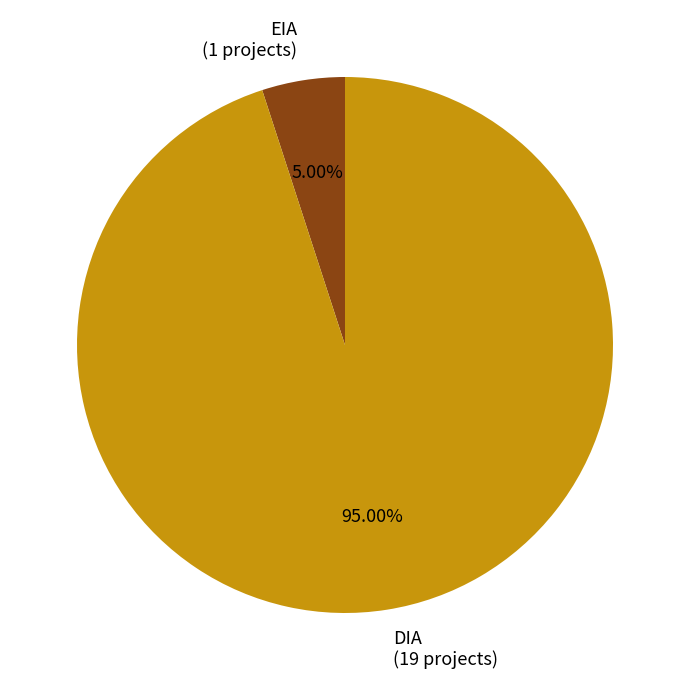

To the nearest percent, what is the combined percentage of DIA and EIA?

100%